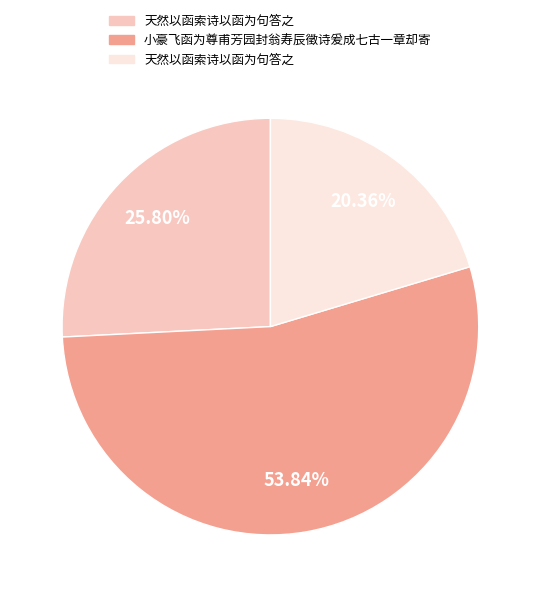

Is there a majority slice in this chart?

Yes